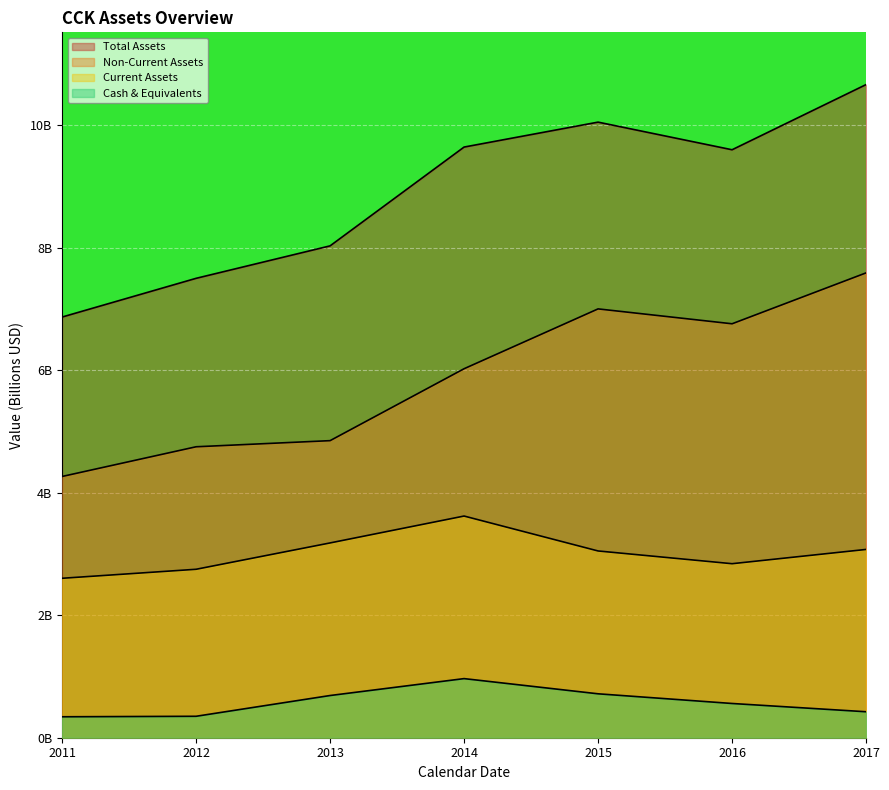

What is the sum of the cashneq values at 2012 and 2015?

1.1